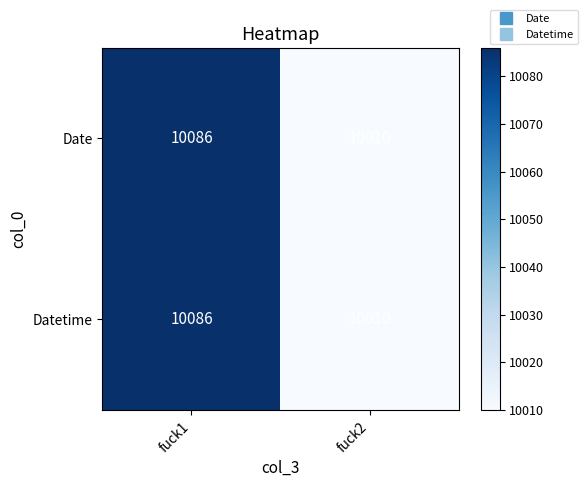

Reading left to right, transcribe all the data shown in this chart.

Date: 10086	10010
Datetime: 10086	10010